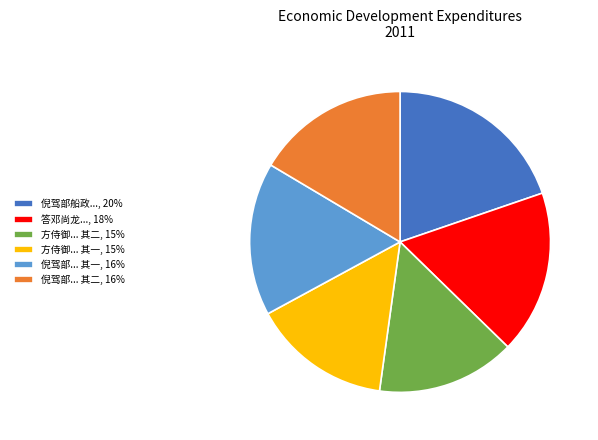

The 倪驾部... 其二, 16% slice represents 29% of the pie. True or false?

False